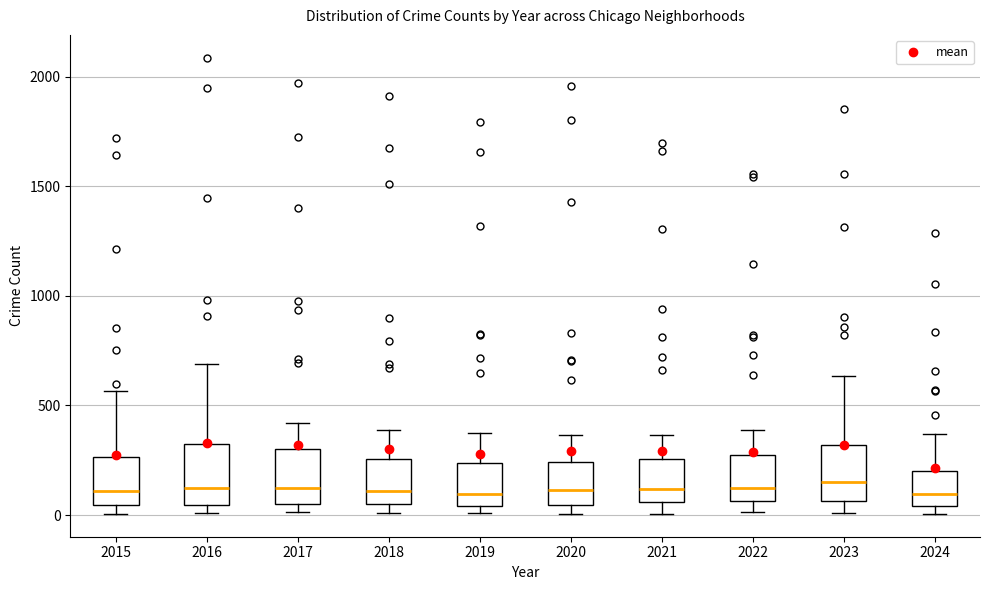

Where does the median line of the box at x = 2015 sit on the y-axis? The values are not printed on the chart, so give them approximately, as read against the axis.

100